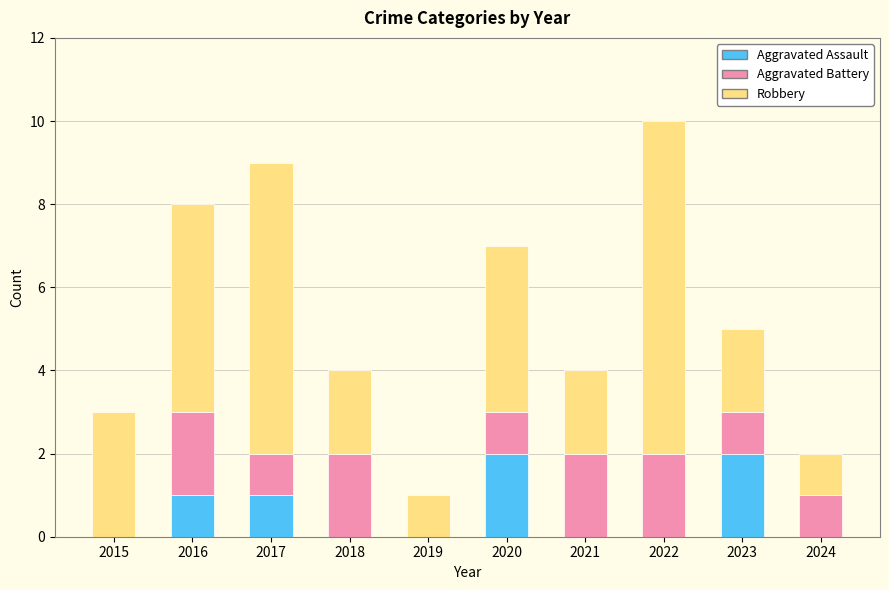

True or false: Aggravated Assault has a value of -1 at 2019.

False